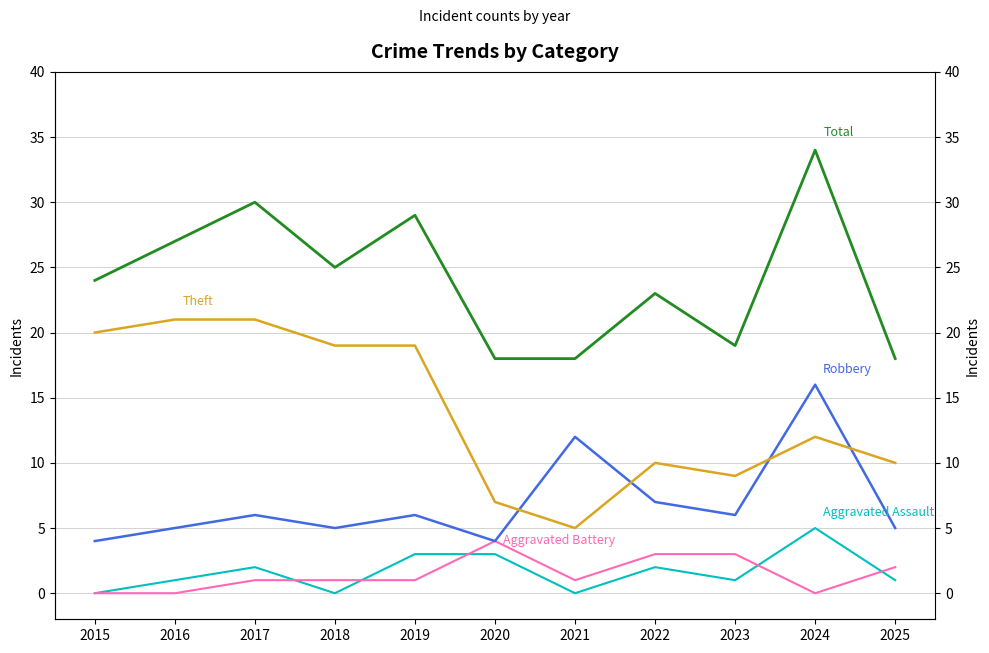

Reading left to right, what are all the values shown in this chart?

Aggravated Assault: 0	1	2	0	3	3	0	2	1	5	1
Aggravated Battery: 0	0	1	1	1	4	1	3	3	0	2
Robbery: 4	5	6	5	6	4	12	7	6	16	5
Theft: 20	21	21	19	19	7	5	10	9	12	10
Total: 24	27	30	25	29	18	18	23	19	34	18